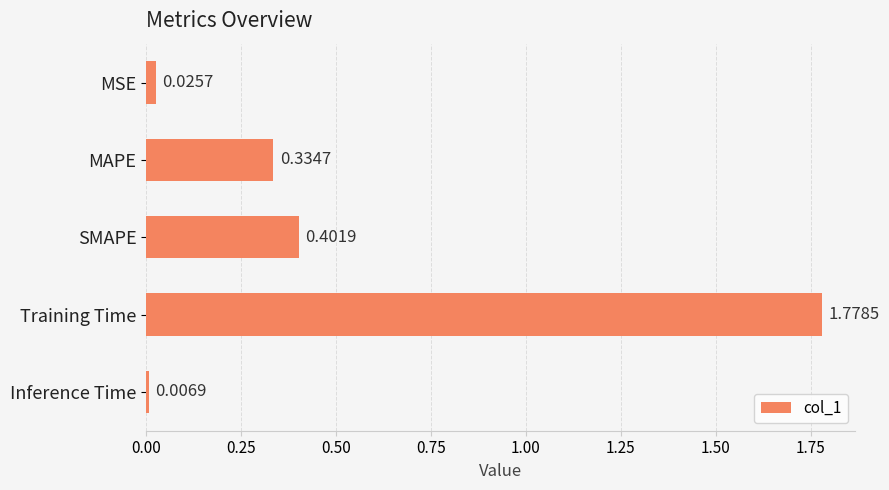

What is the label of the 2nd bar from the bottom?

Training Time